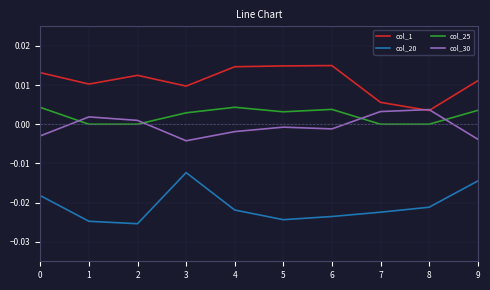

Which series has the largest total across all categories?

col_1